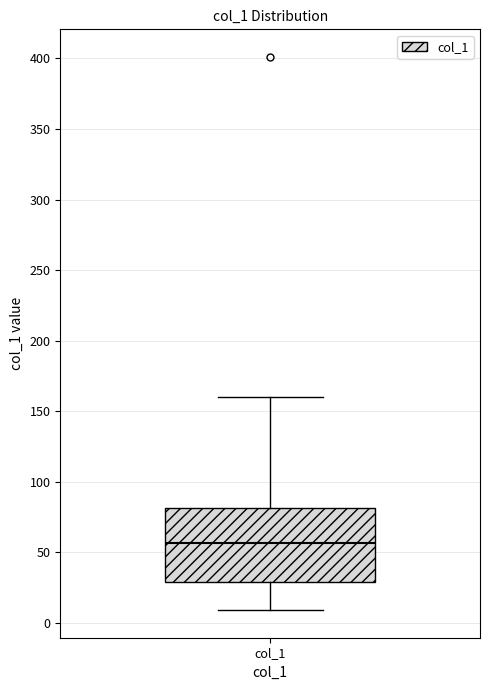

Transcribe this box plot: give where the median line is, the range the box spans, and where the two whiskers end, as read against the y-axis. The values are not printed on the chart, so give them approximately, as read against the axis.

median 55, box 30 to 80, whiskers 10 to 160